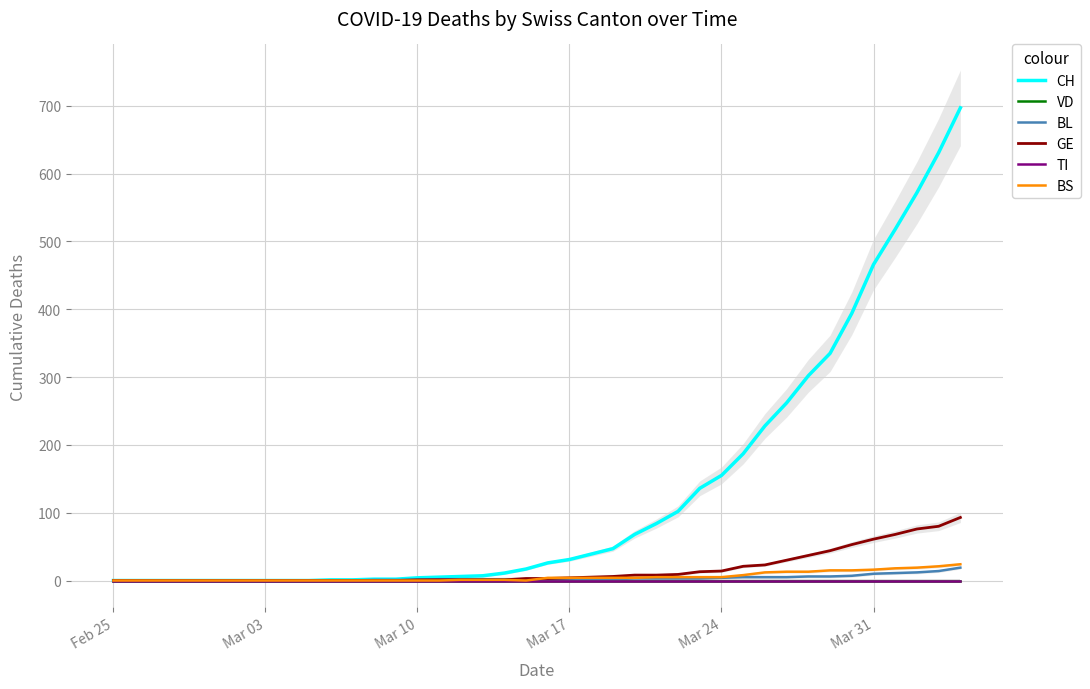

Reading right to left, extract all data points from this chart.

CH: 697	631	572	518	466	394	335	302	262	228	187	155	136	102	84	68	47	39	31	26	17	11	7	6	5	4	2	2	1	1	0	0	0	0	0	0	0	0	0	0
VD: 0	0	0	0	0	0	0	0	0	0	0	0	0	0	0	0	0	0	0	0	0	0	0	0	0	0	0	0	0	0	0	0	0	0	0	0	0	0	0	0
BL: 19	14	12	11	10	7	6	6	5	5	5	4	3	3	3	3	2	2	2	2	2	2	2	2	2	1	1	1	0	0	0	0	0	0	0	0	0	0	0	0
GE: 93	80	76	68	61	53	44	37	30	23	21	14	13	9	8	8	6	5	4	3	3	1	1	1	1	1	0	0	0	0	0	0	0	0	0	0	0	0	0	0
TI: 0	0	0	0	0	0	0	0	0	0	0	0	0	0	0	0	0	0	0	0	0	0	0	0	0	0	0	0	0	0	0	0	0	0	0	0	0	0	0	0
BS: 24	21	19	18	16	15	15	13	13	12	8	5	5	5	5	4	4	4	4	4	0	1	1	1	0	0	0	0	0	0	0	0	0	0	0	0	0	0	0	0